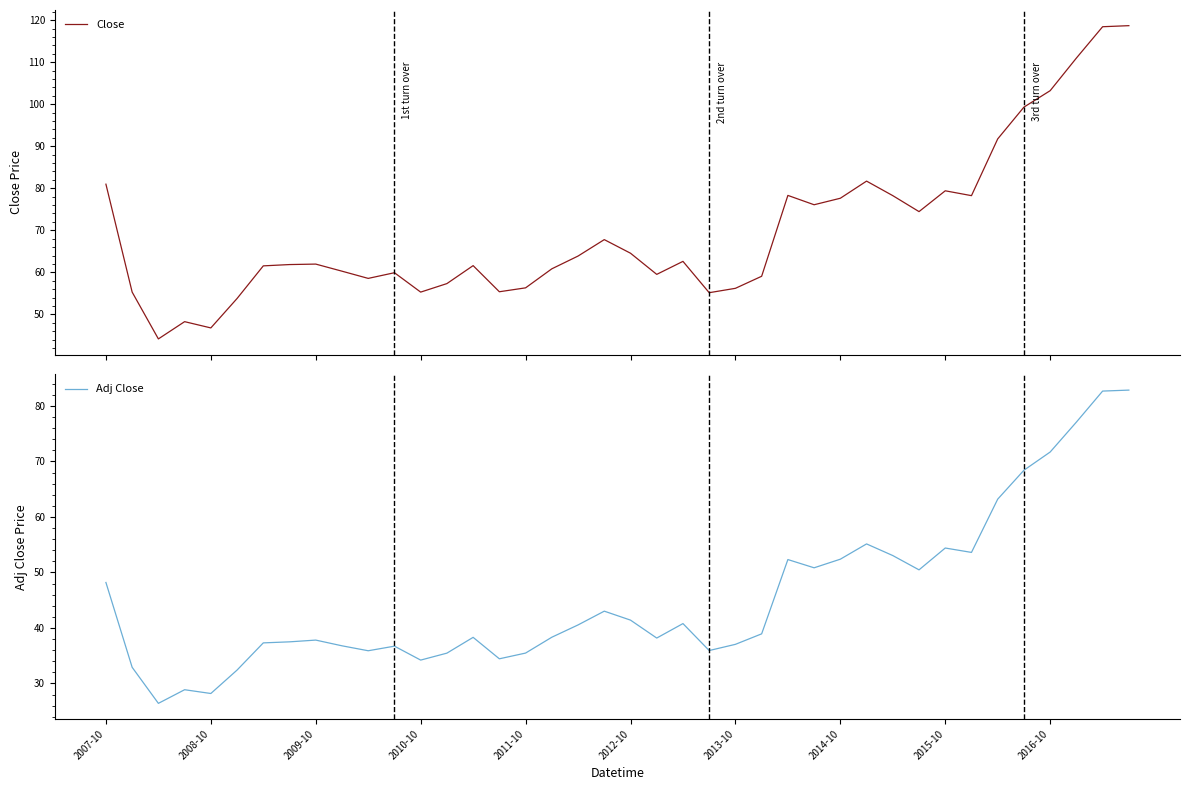

At how many categories does at least one series exceed 66?

16